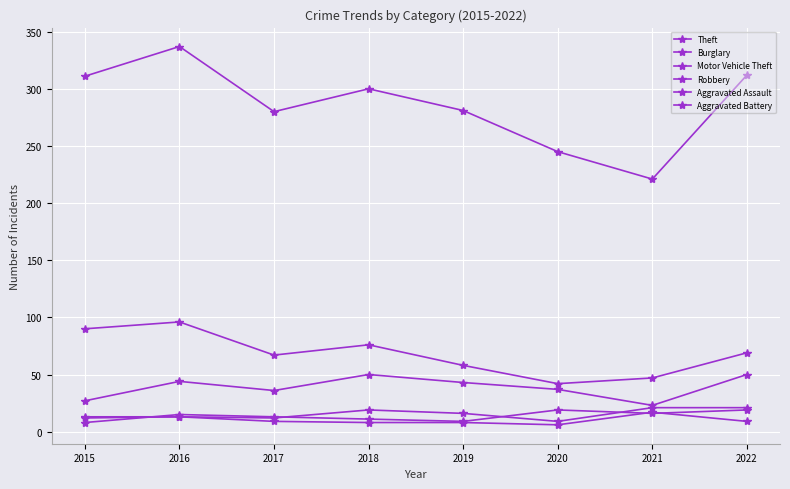

How many lines are shown in the chart?

6